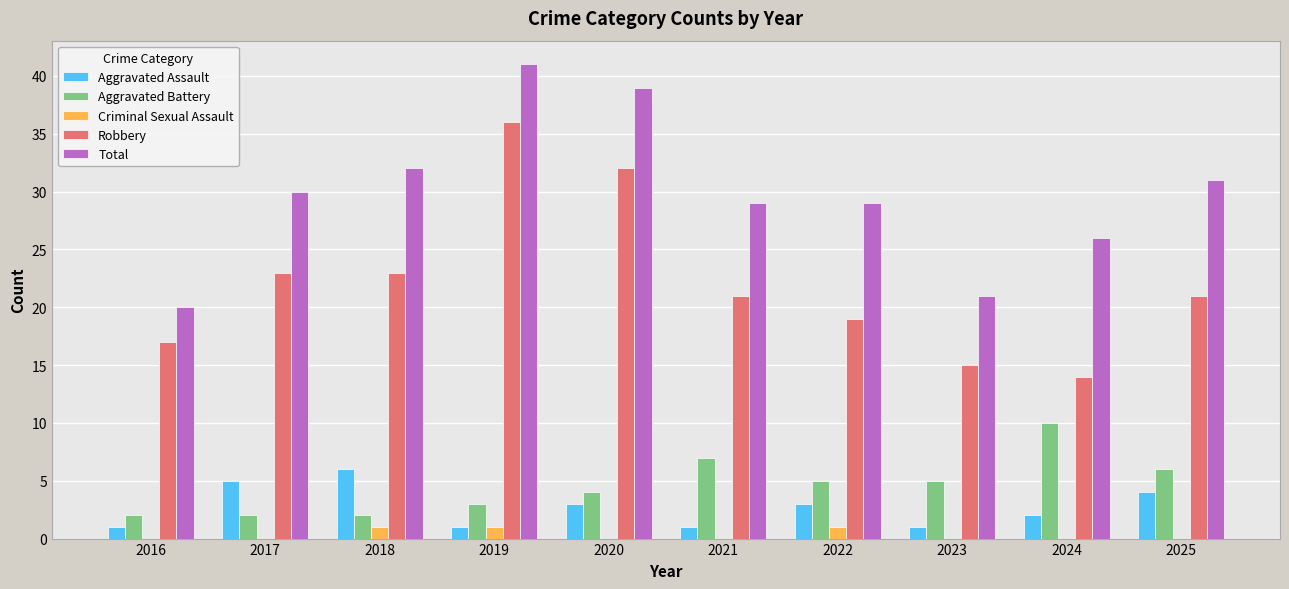

What is the sum of all Criminal Sexual Assault values?

3